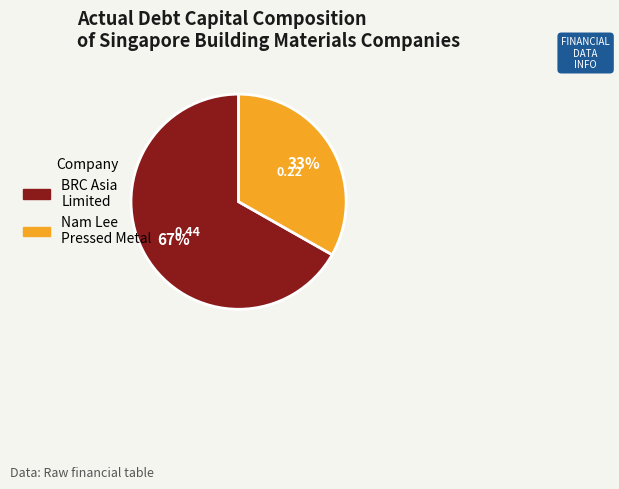

Does any single category account for the majority?

Yes